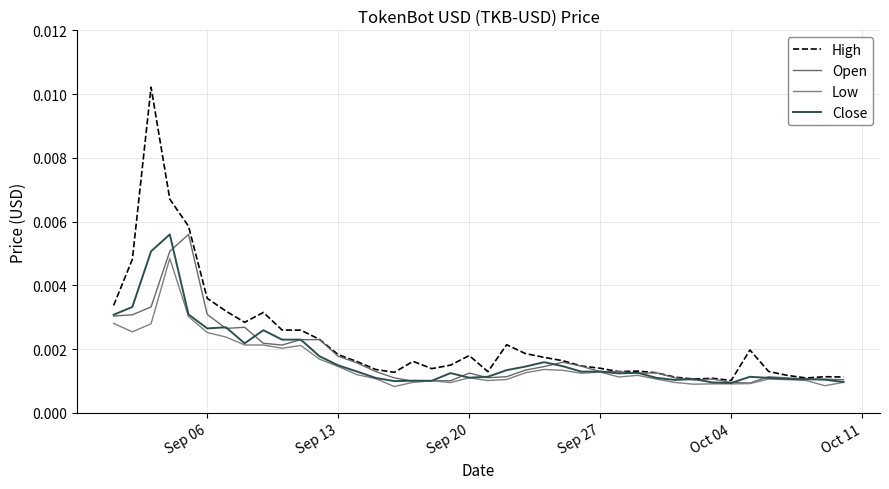

Does the chart have visible grid lines?

Yes